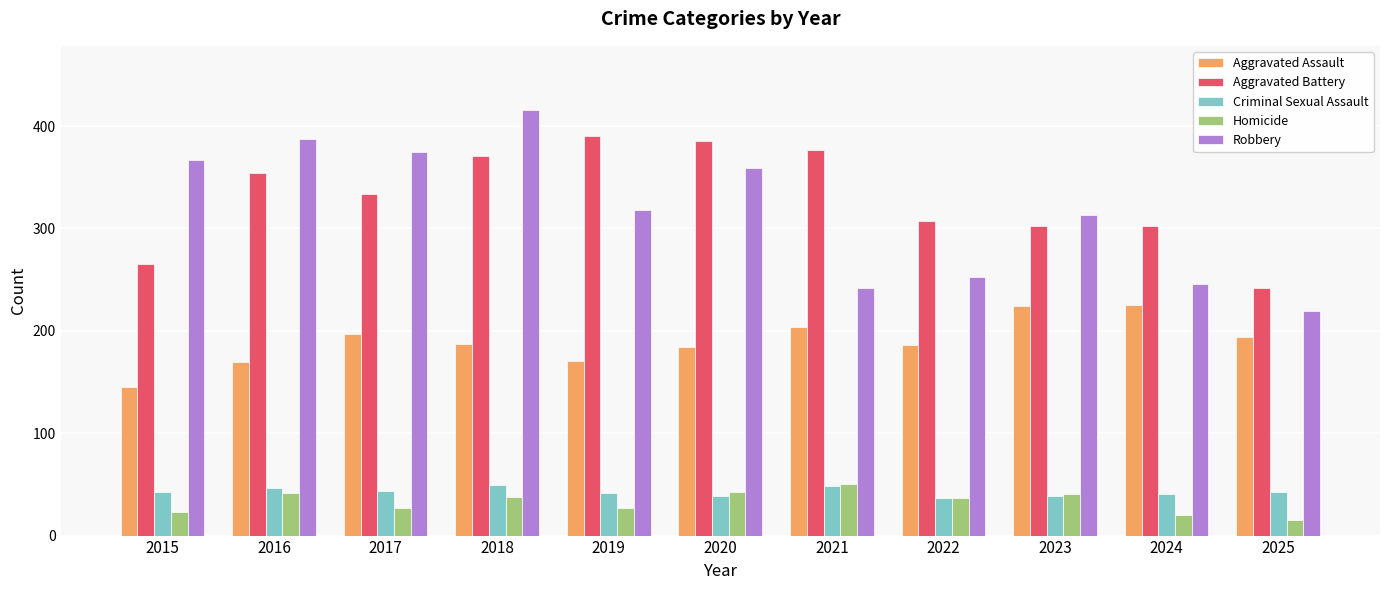

Which series has the largest total across all categories?

Aggravated Battery